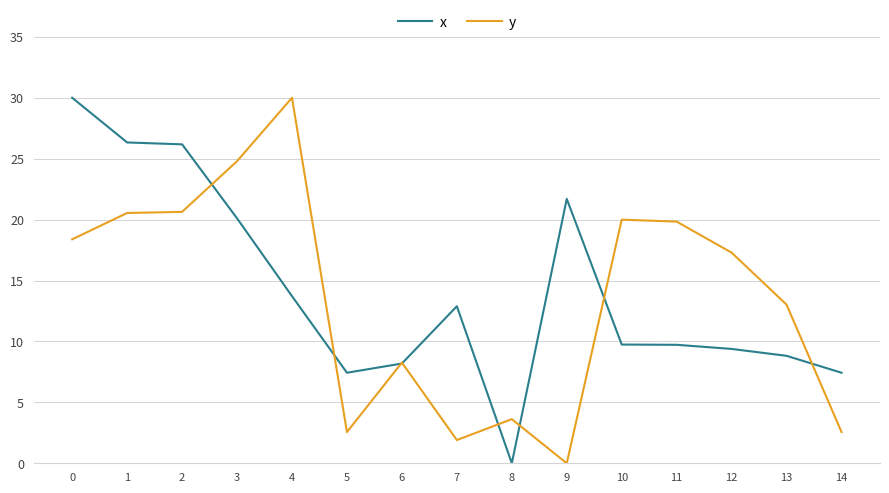

What is the total value across all series at 1?

46.9